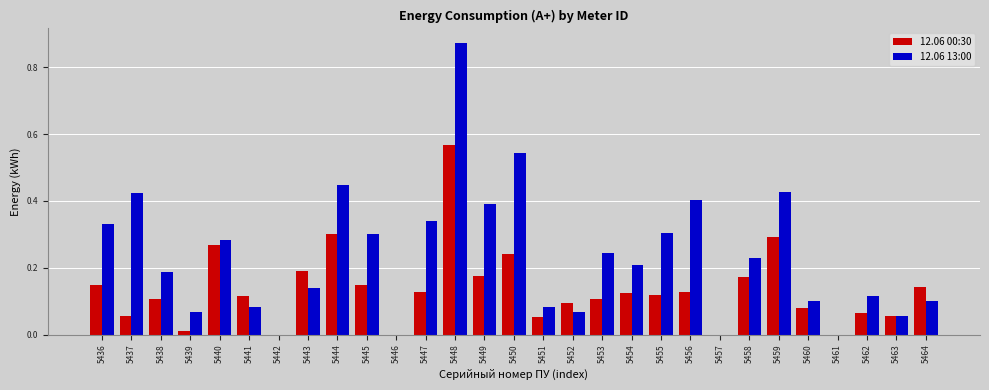

Which series changed the most between 5455 and 5462?

12.06 13:00